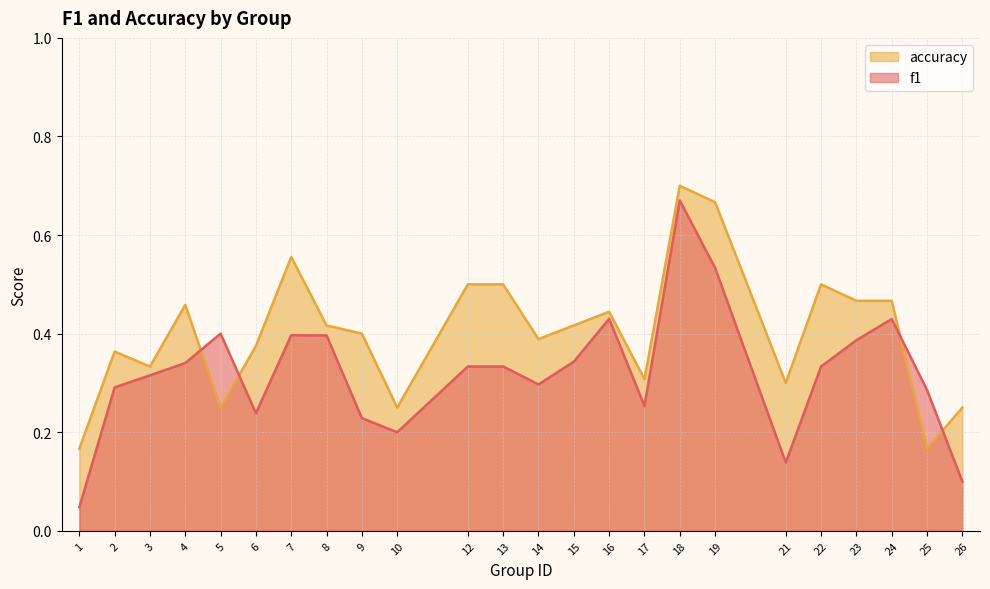

How many times do f1 and accuracy cross each other?

4